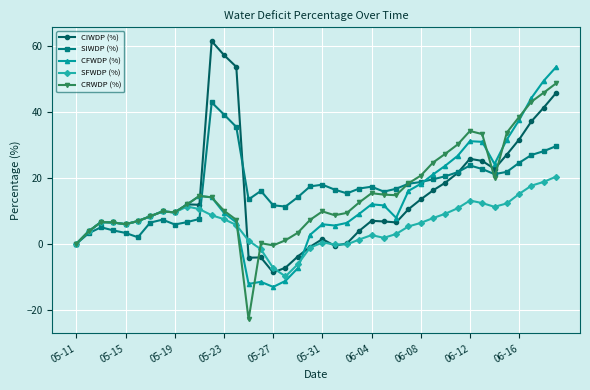

How many values in the CRWDP (%) series exceed 11?

20